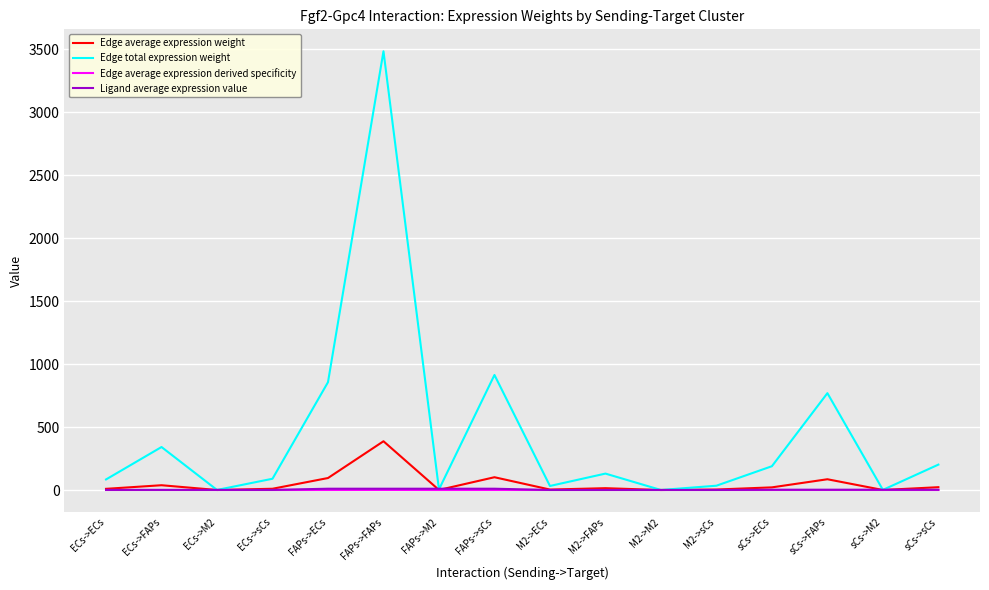

At which category is the sum across all series the highest?

FAPs->FAPs